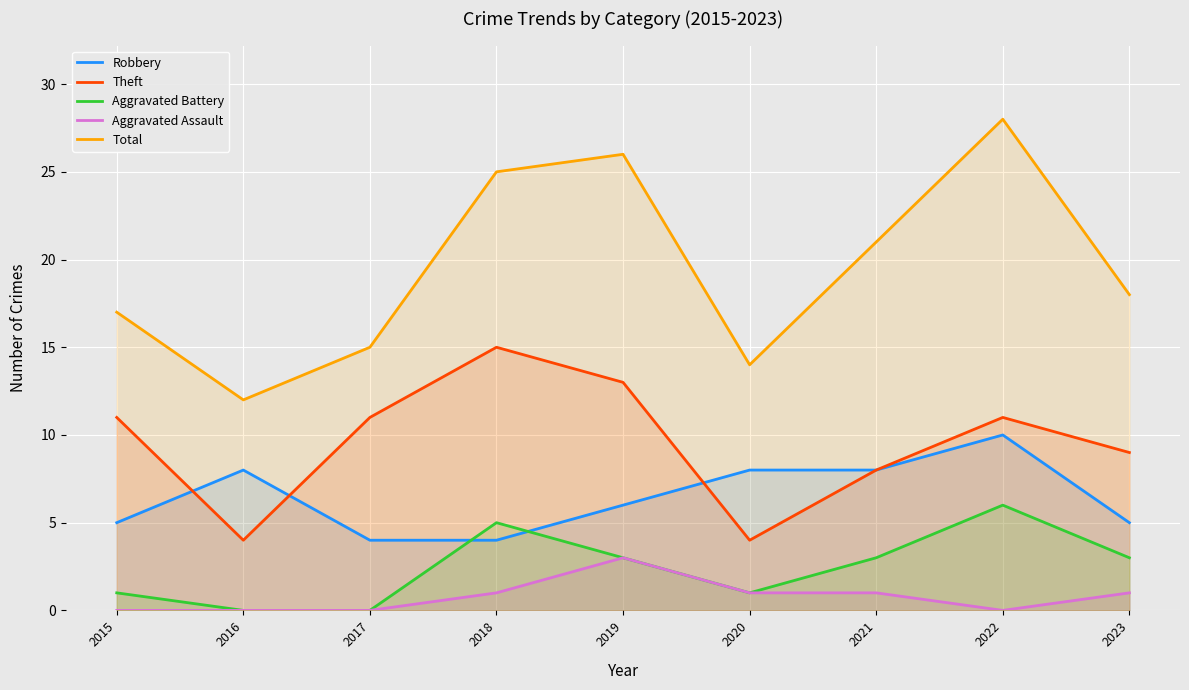

Reading left to right, extract all data points from this chart.

Robbery: 5	8	4	4	6	8	8	10	5
Theft: 11	4	11	15	13	4	8	11	9
Aggravated Battery: 1	0	0	5	3	1	3	6	3
Aggravated Assault: 0	0	0	1	3	1	1	0	1
Total: 17	12	15	25	26	14	21	28	18